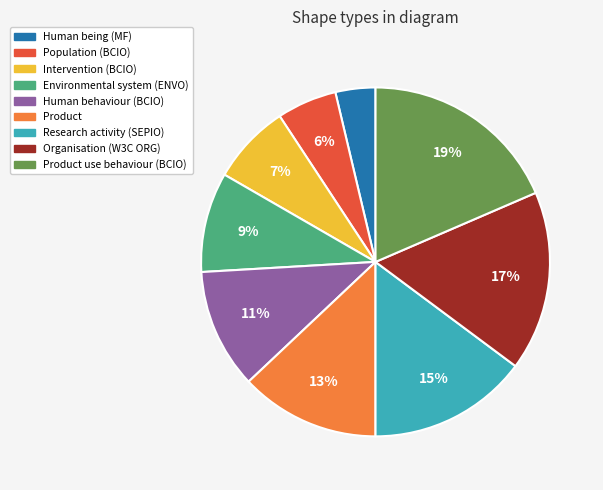

True or false: Research activity (SEPIO) accounts for 15% of the total.

True